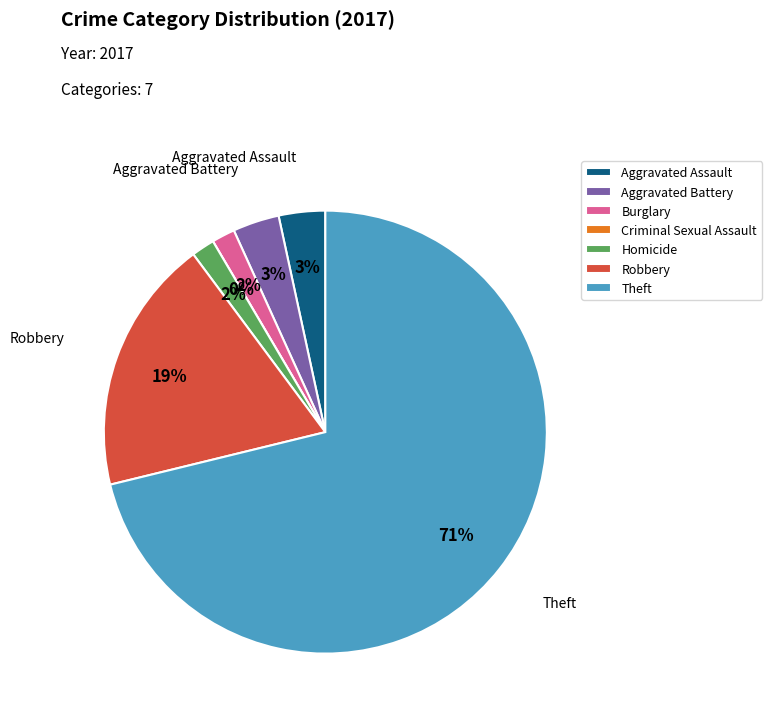

Combined, what portion of the pie is Homicide and Criminal Sexual Assault?

1.7%